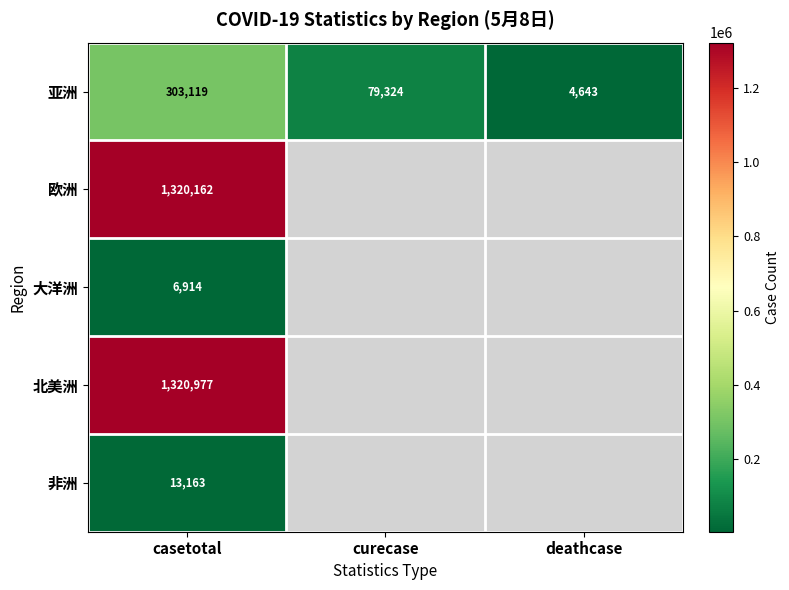

What value does the 亚洲 series have at deathcase?

4643